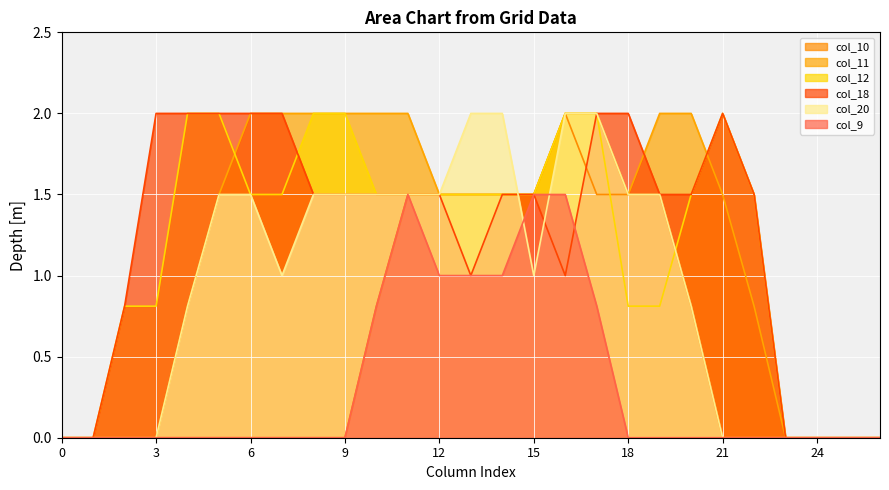

Reading right to left, extract all data points from this chart.

col_10: 26=0.0	25=0.0	24=0.0	23=0.0	22=0.0	21=0.0	20=0.8	19=1.5	18=1.5	17=1.5	16=2.0	15=1.5	14=1.5	13=1.5	12=1.5	11=1.5	10=0.8	9=0.0	8=0.0	7=0.0	6=0.0	5=0.0	4=0.0	3=0.0	2=0.0	1=0.0	0=0.0
col_11: 26=0.0	25=0.0	24=0.0	23=0.0	22=0.8	21=1.5	20=2.0	19=2.0	18=1.5	17=2.0	16=2.0	15=1.5	14=1.5	13=1.5	12=1.5	11=2.0	10=2.0	9=2.0	8=2.0	7=2.0	6=2.0	5=1.5	4=0.8	3=0.0	2=0.0	1=0.0	0=0.0
col_12: 26=0.0	25=0.0	24=0.0	23=0.0	22=1.5	21=2.0	20=1.5	19=0.8	18=0.8	17=2.0	16=2.0	15=1.5	14=1.5	13=1.5	12=1.5	11=1.5	10=1.5	9=2.0	8=2.0	7=1.5	6=1.5	5=2.0	4=2.0	3=0.8	2=0.8	1=0.0	0=0.0
col_18: 26=0.0	25=0.0	24=0.0	23=0.0	22=1.5	21=2.0	20=1.5	19=1.5	18=2.0	17=2.0	16=1.0	15=1.5	14=1.5	13=1.0	12=1.5	11=1.5	10=1.5	9=1.5	8=1.5	7=2.0	6=2.0	5=2.0	4=2.0	3=2.0	2=0.8	1=0.0	0=0.0
col_20: 26=0.0	25=0.0	24=0.0	23=0.0	22=0.0	21=0.0	20=0.8	19=1.5	18=1.5	17=2.0	16=2.0	15=1.0	14=2.0	13=2.0	12=1.5	11=1.5	10=1.5	9=1.5	8=1.5	7=1.0	6=1.5	5=1.5	4=0.8	3=0.0	2=0.0	1=0.0	0=0.0
col_9: 26=0.0	25=0.0	24=0.0	23=0.0	22=0.0	21=0.0	20=0.0	19=0.0	18=0.0	17=0.8	16=1.5	15=1.5	14=1.0	13=1.0	12=1.0	11=1.5	10=0.8	9=0.0	8=0.0	7=0.0	6=0.0	5=0.0	4=0.0	3=0.0	2=0.0	1=0.0	0=0.0